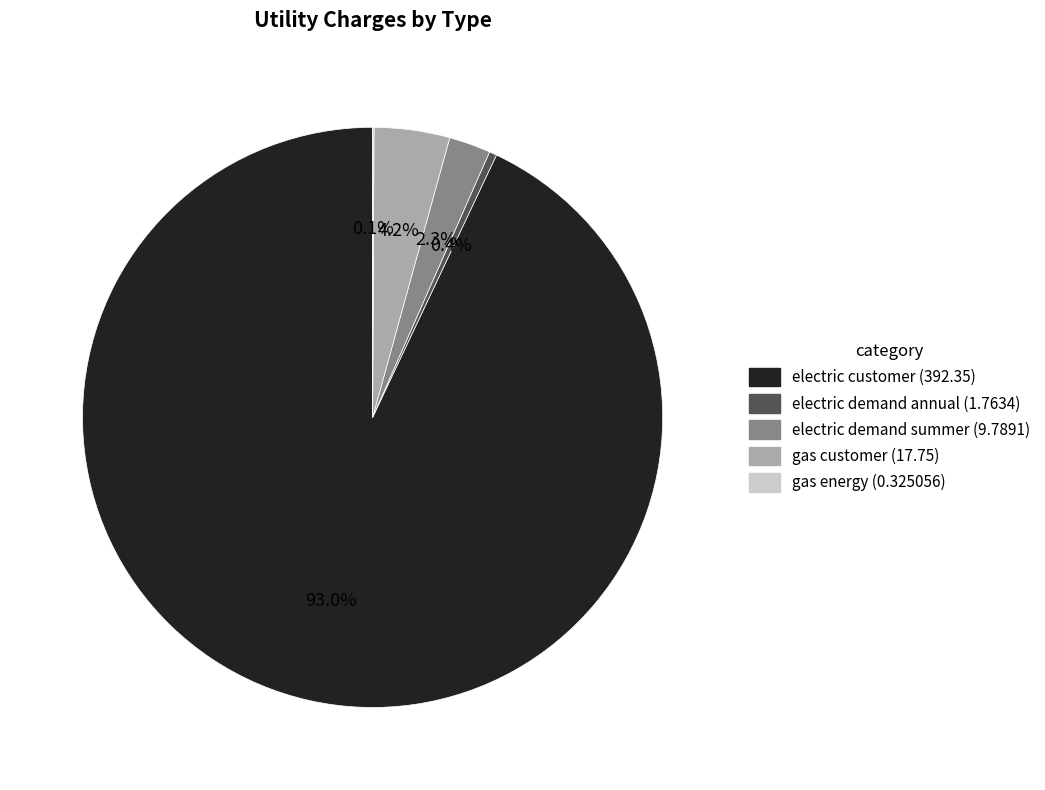

Is electric customer the majority of the pie?

Yes